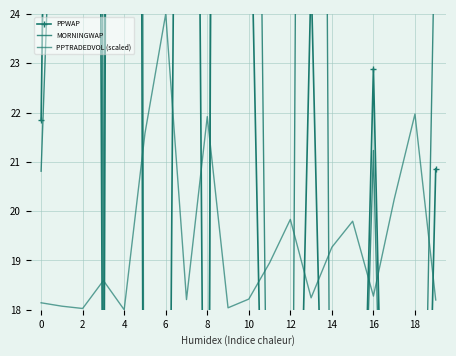

What is the label of the 4th point from the left?

6